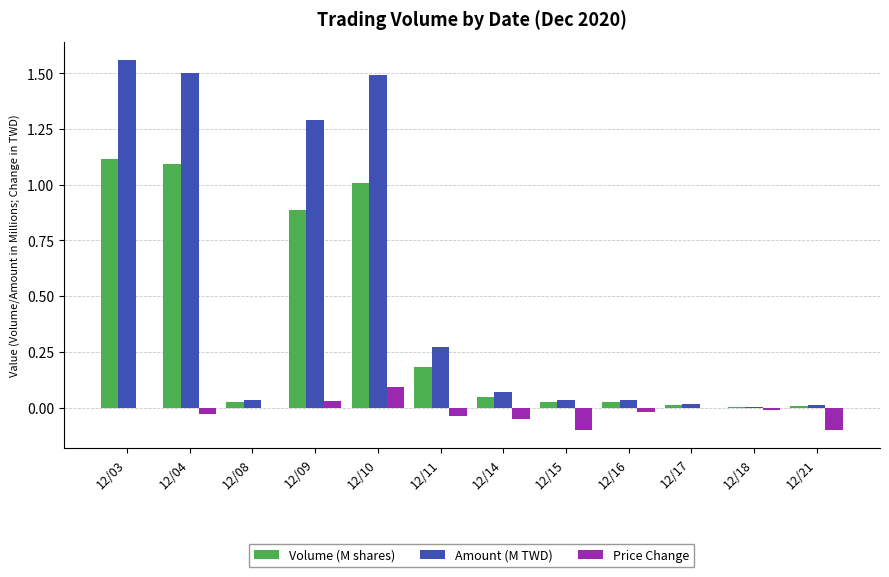

Which category has the highest value across all series?

12/03